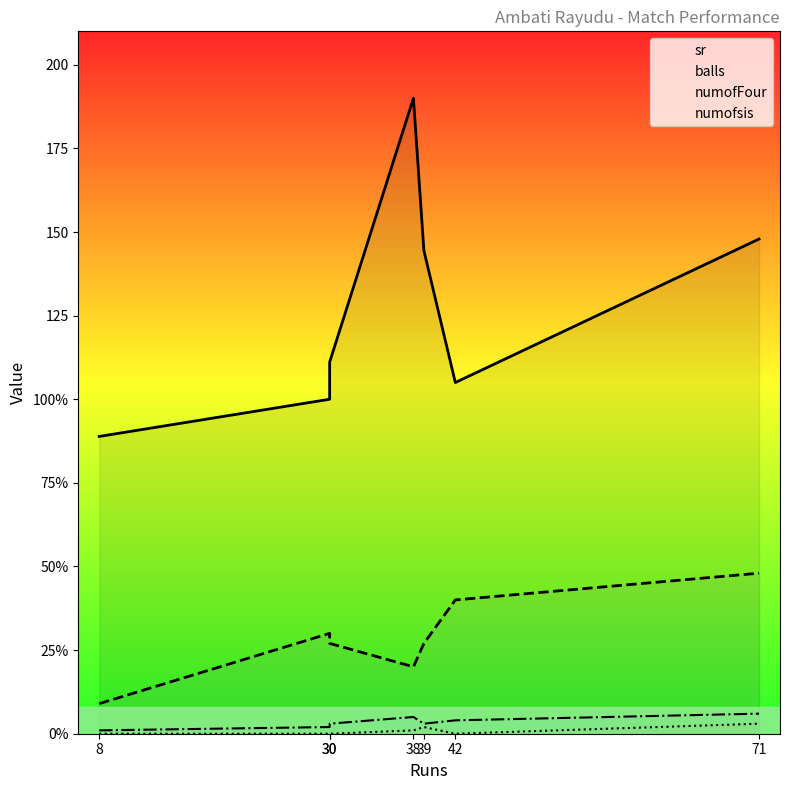

True or false: numofFour and balls intersect in this chart.

False